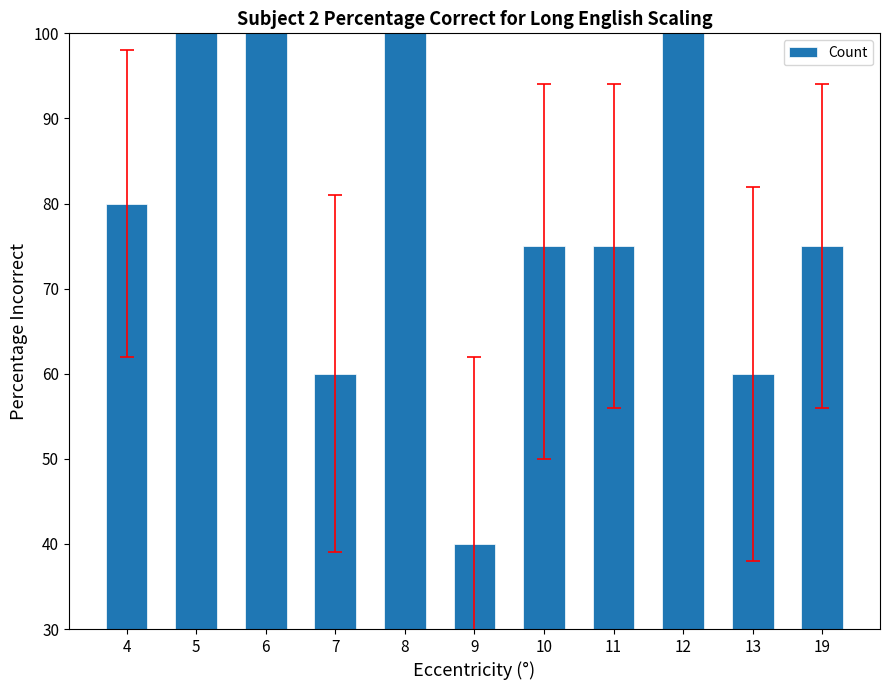

What is the change in value from 5 to 10?

-25